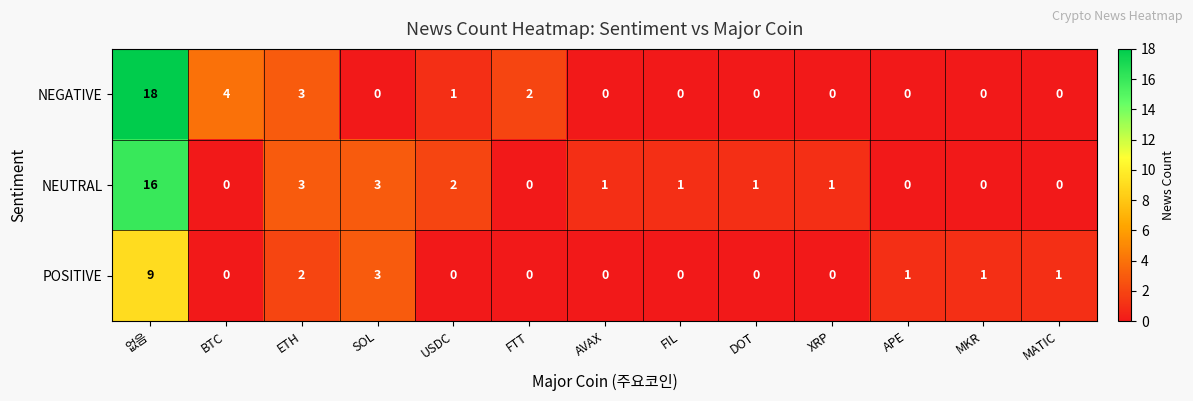

At which category is the sum across all series the highest?

없음